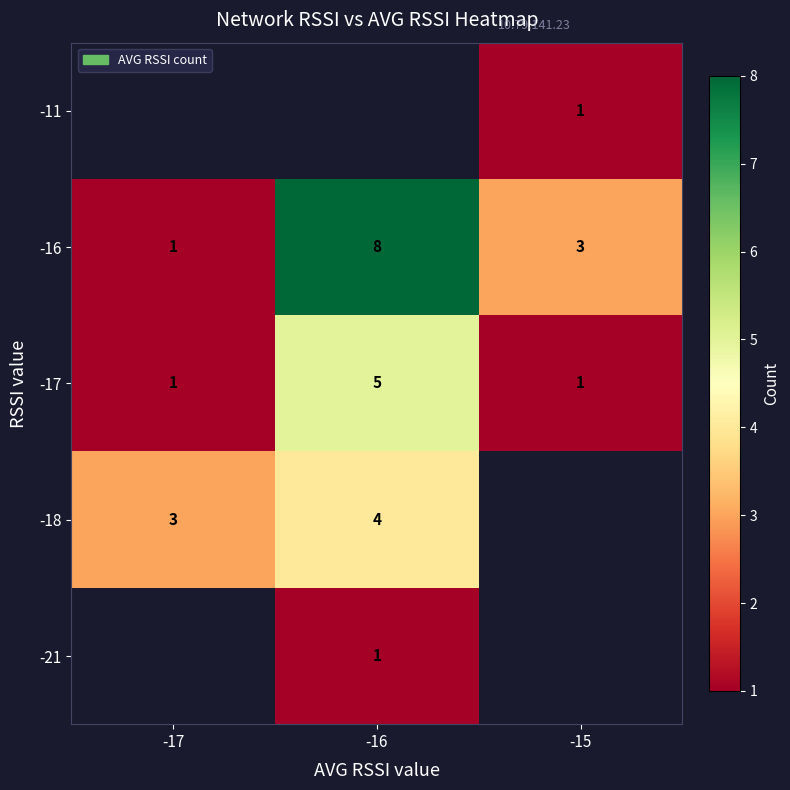

List the labels in order of -16 value, largest first.

-16, -15, -17